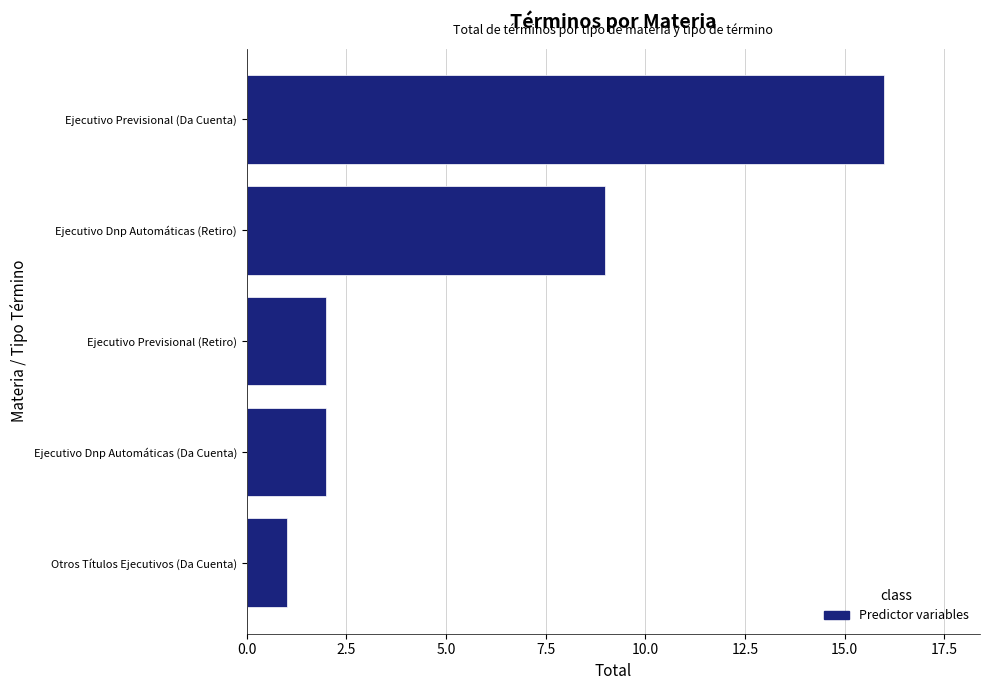

Is it true that the value at Ejecutivo Dnp Automáticas (Retiro) is 16?

False